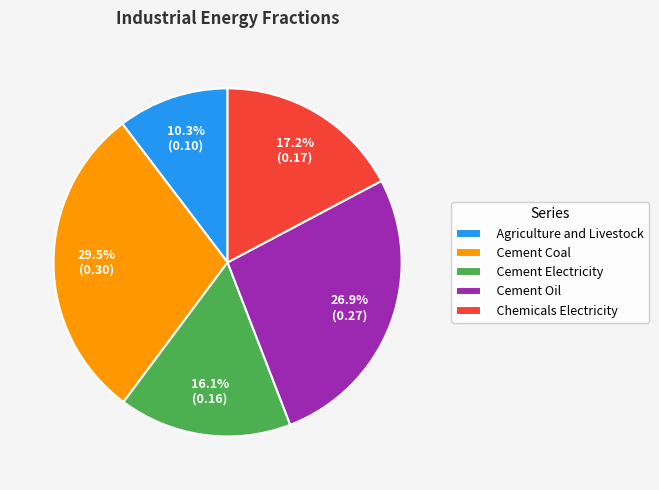

True or false: Cement Electricity accounts for 16% of the total.

True